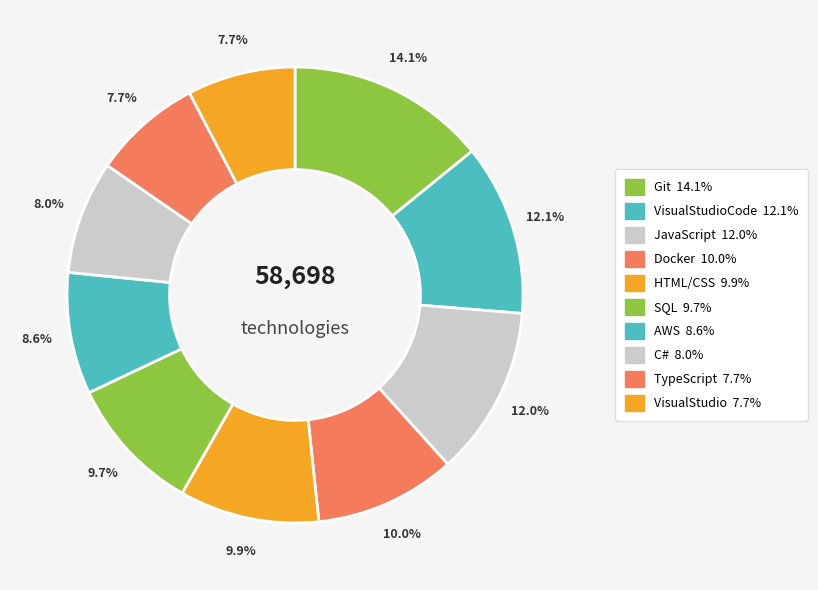

How many slices are in this pie chart?

10